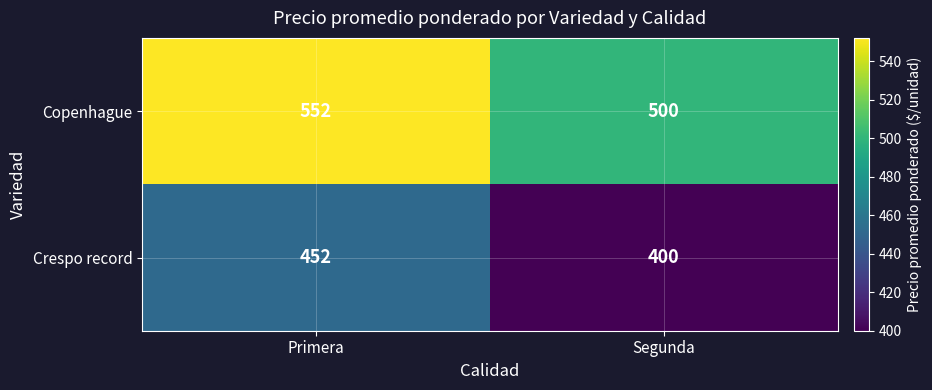

Count the number of data series in this chart.

2